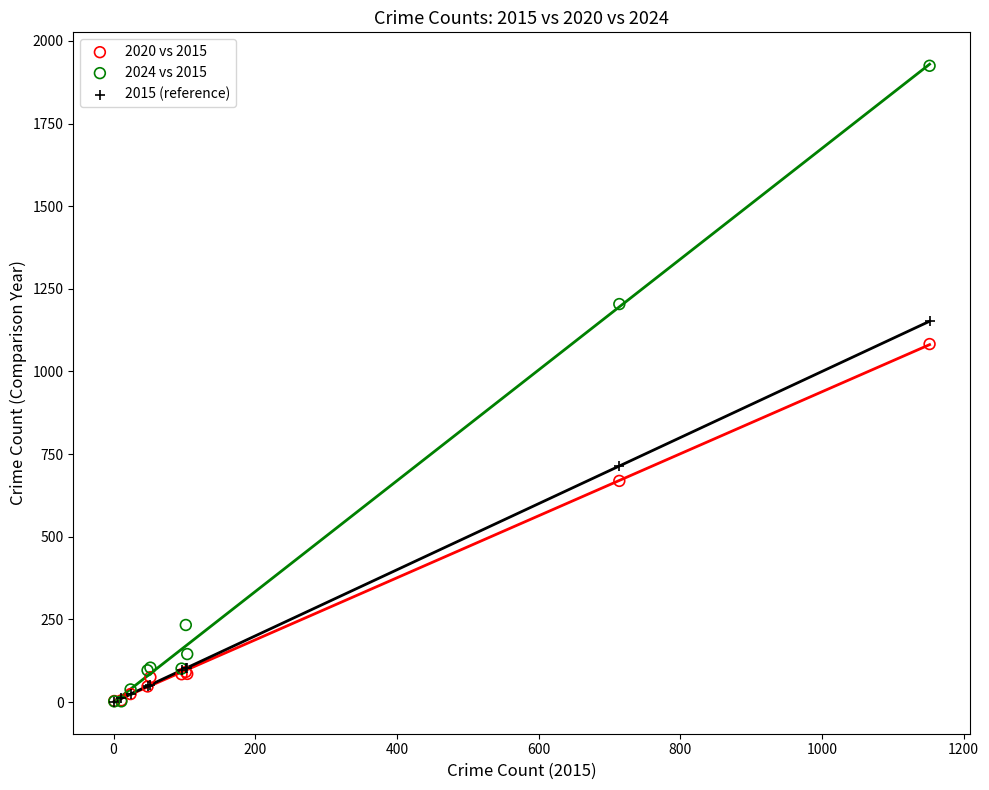

In the 2020 vs 2015 series, what Y value is closest to 543?

669